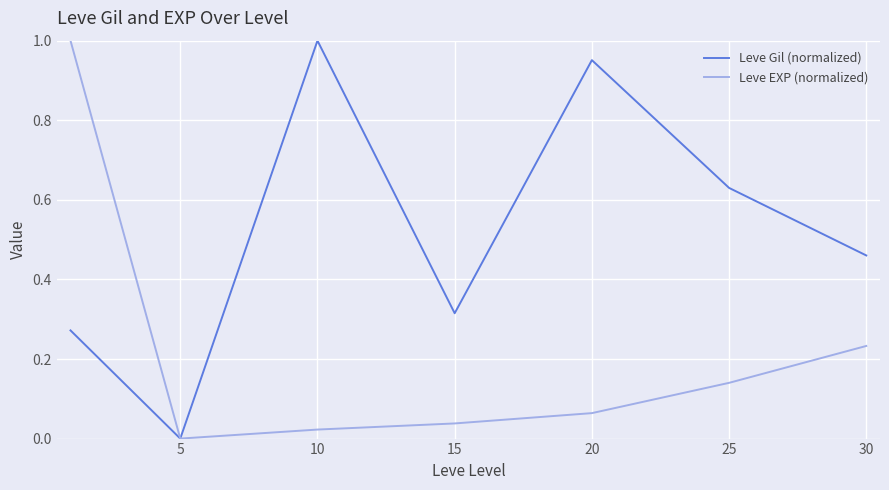

Rank the series by their average value, from highest to lowest.

Leve Gil (normalized), Leve EXP (normalized)